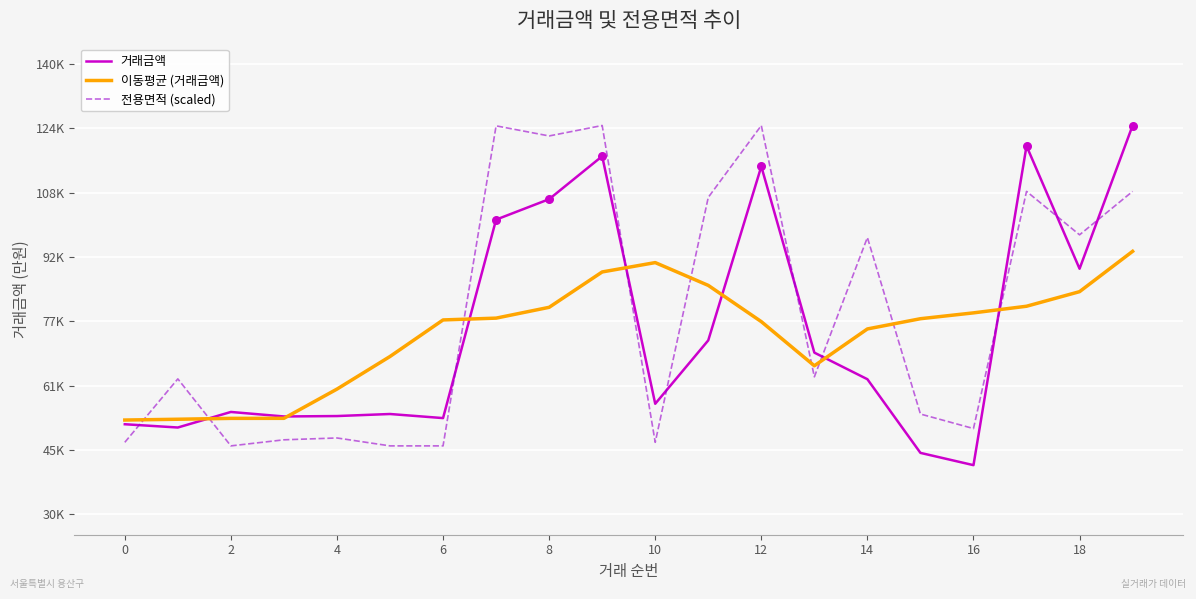

At how many categories does at least one series exceed 70331?

13